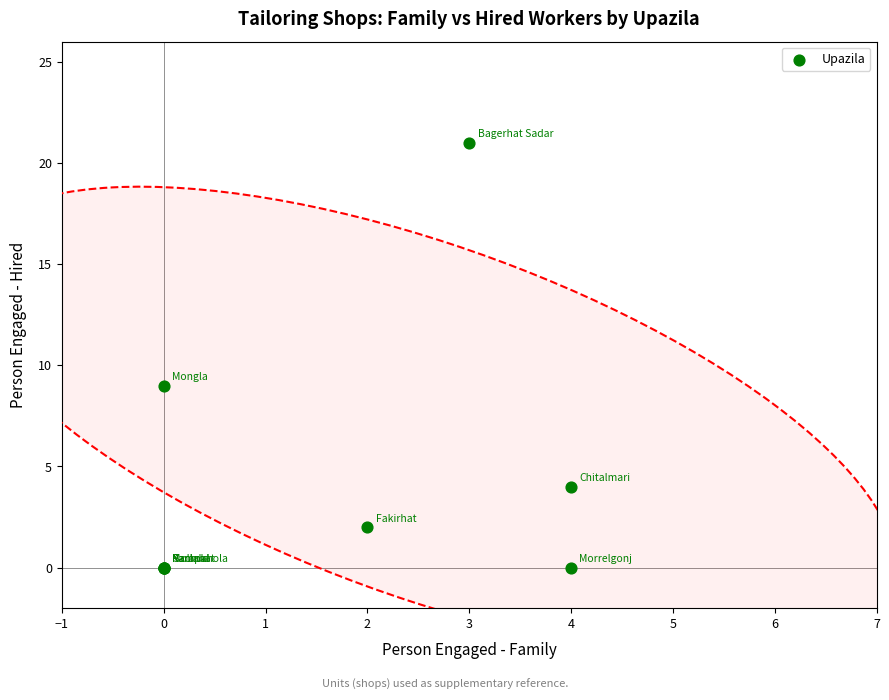

What Y value in the scatter plot is closest to 10?

9